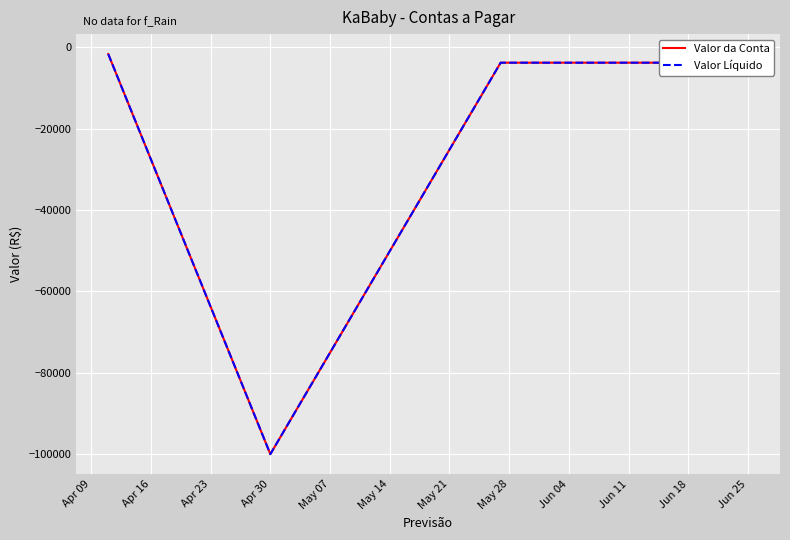

Does the chart have visible grid lines?

Yes